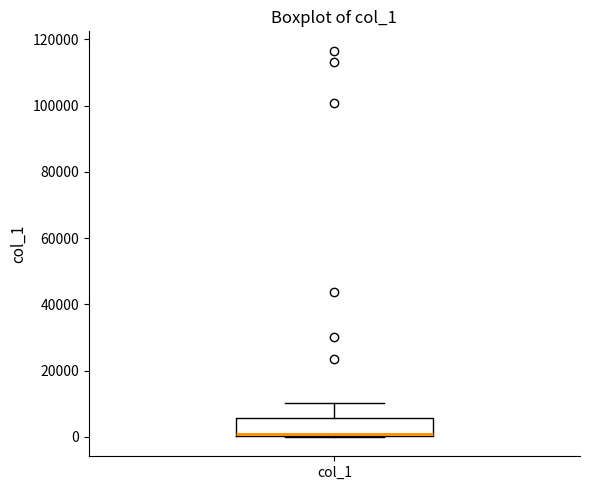

Transcribe this box plot: give where the median line is, the range the box spans, and where the two whiskers end, as read against the y-axis. The values are not printed on the chart, so give them approximately, as read against the axis.

median 0 (just above the box's lower edge), box 0 to 6000, whiskers 0 to 10000